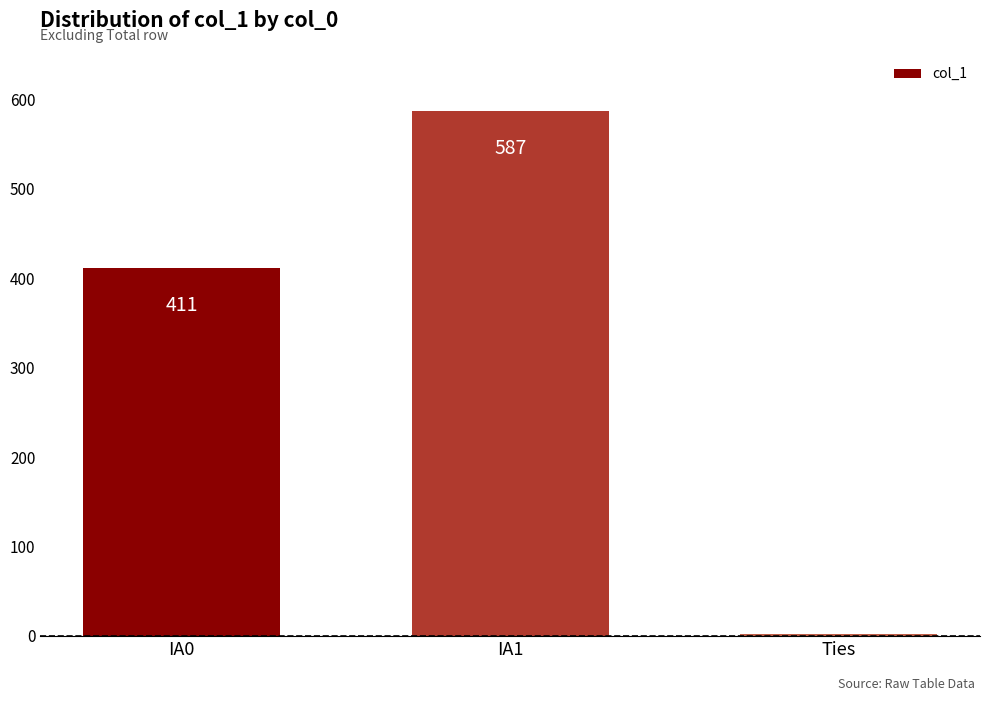

Reading left to right, transcribe all the data shown in this chart.

411	587	2